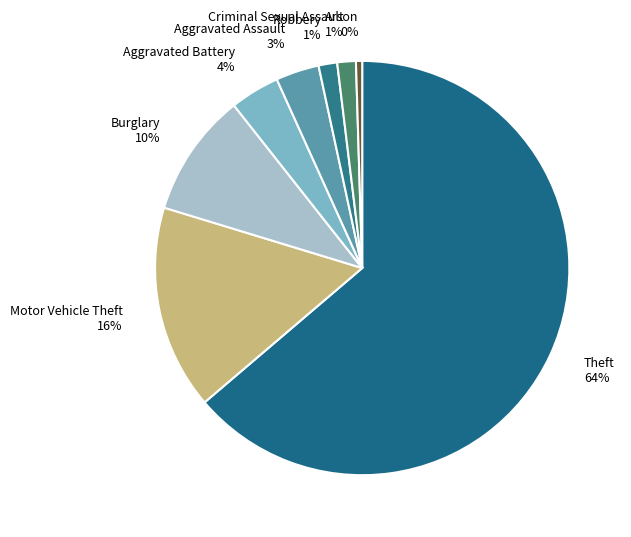

Is there any slice that represents more than half of the pie?

Yes